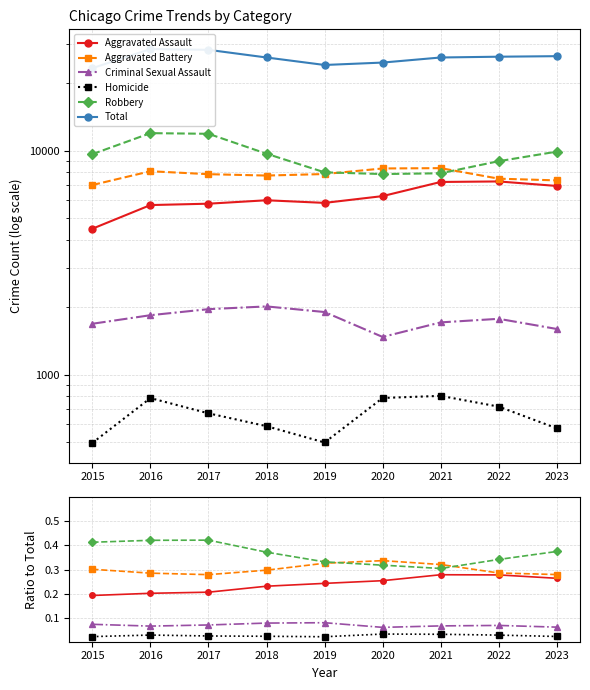

Which category has the lowest value in the Aggravated Battery series?

2017